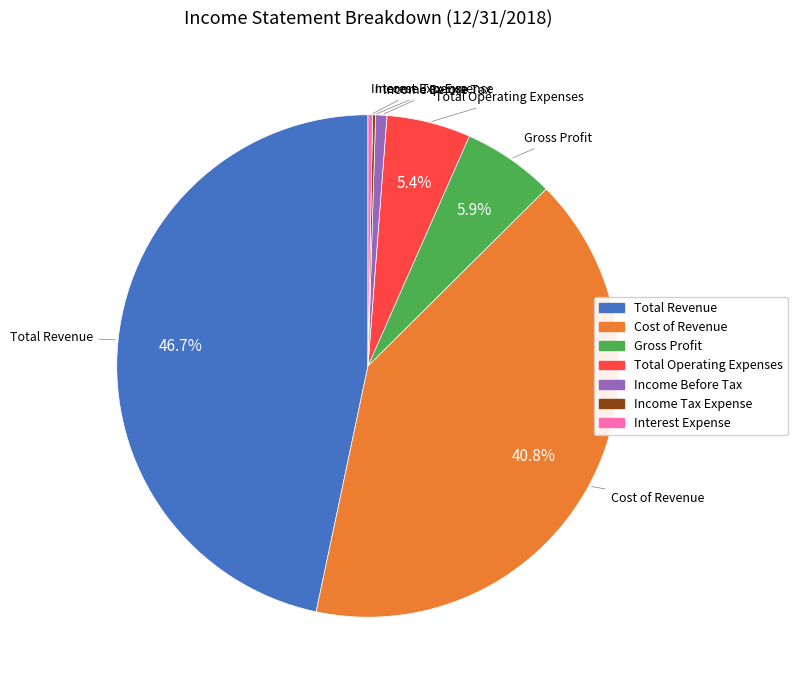

What is the largest slice in the pie chart?

Total Revenue